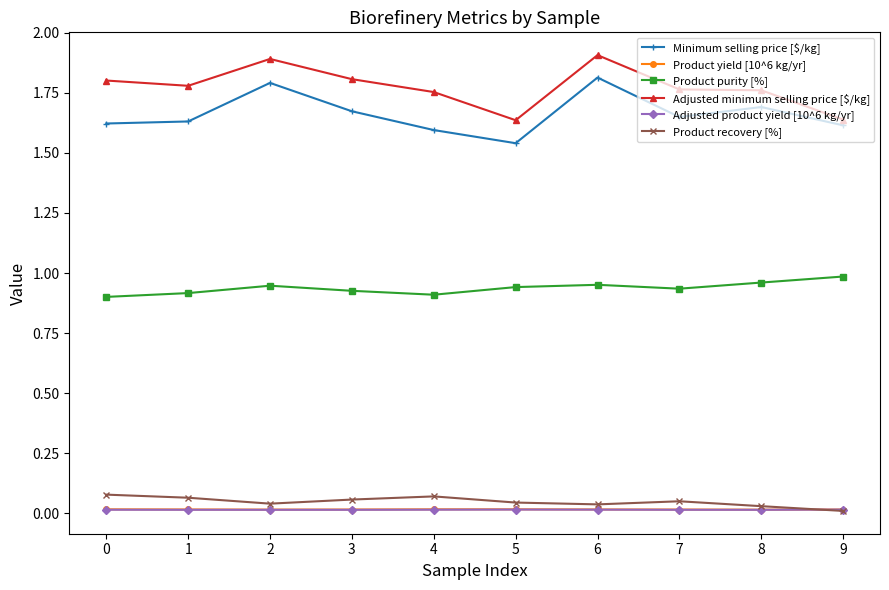

True or false: Adjusted minimum selling price [$/kg] and Product purity [%] intersect in this chart.

False